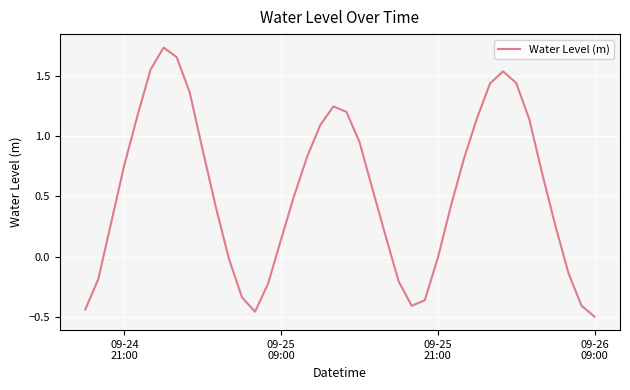

How many lines are shown in the chart?

1